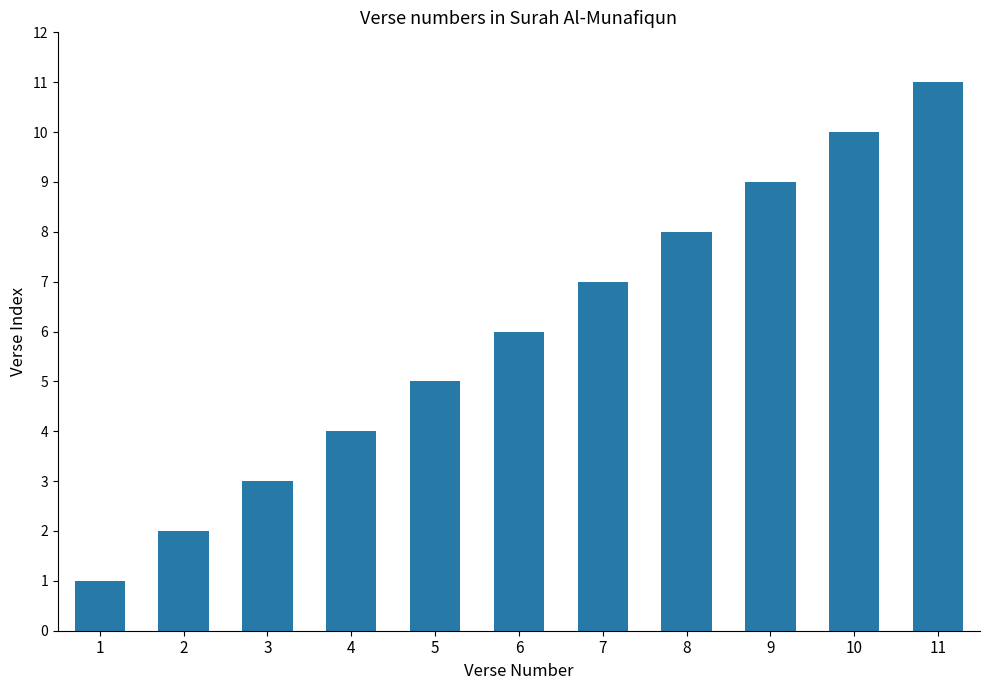

Count the number of categories in the chart.

11